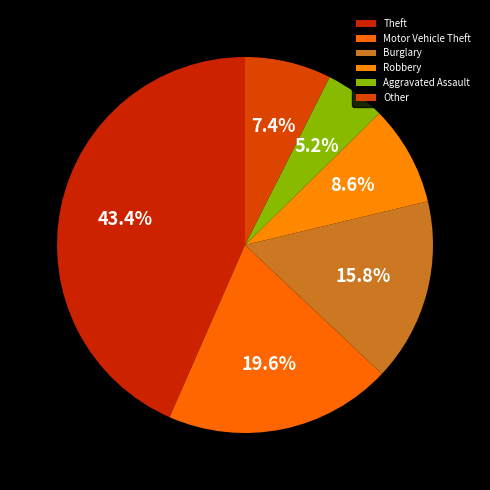

How many slices are in this pie chart?

6